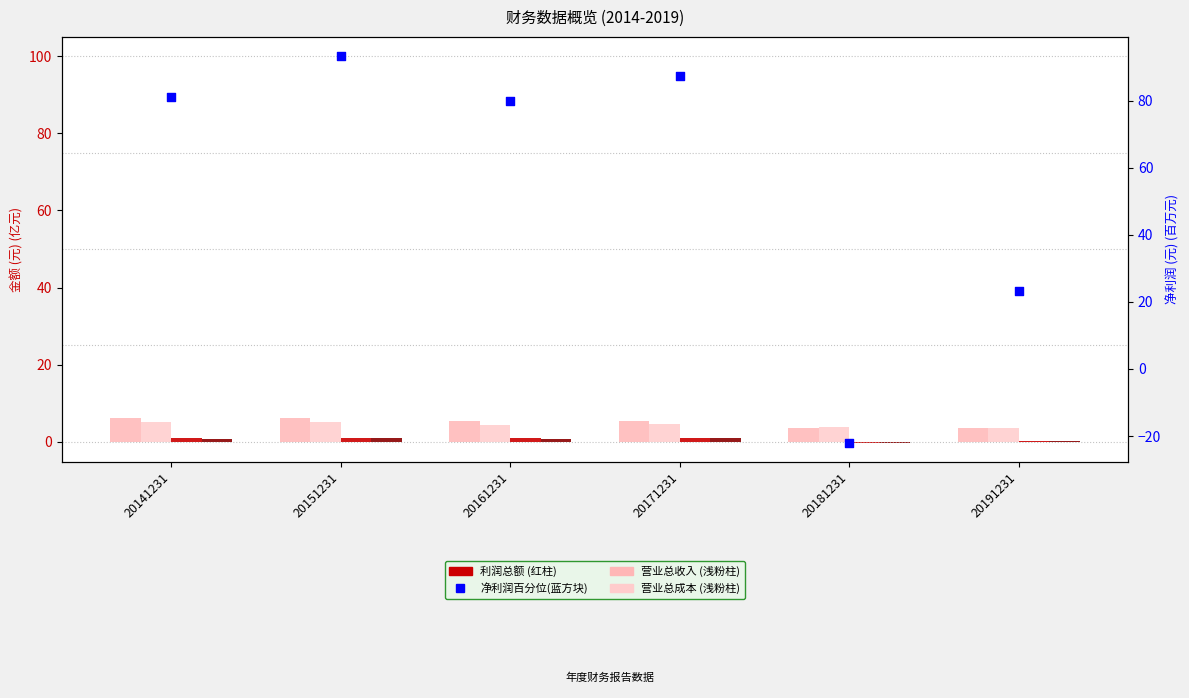

At which category is the sum across all series the highest?

20151231